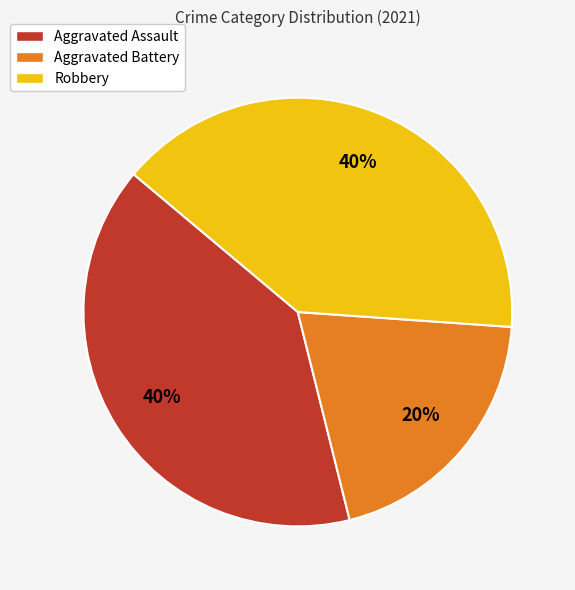

To the nearest percent, what portion does Aggravated Assault represent?

40%